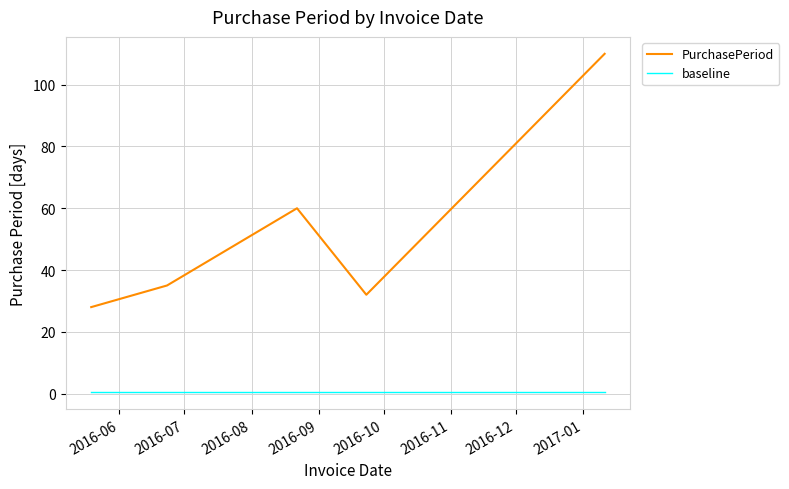

What is the difference between the second highest and second lowest values in the PurchasePeriod series?

28.0